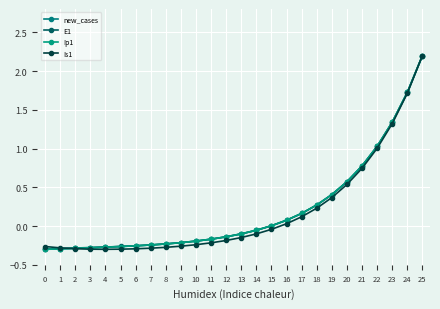

Rank the series by their maximum value, from highest to lowest.

new_cases, E1, Ip1, Is1